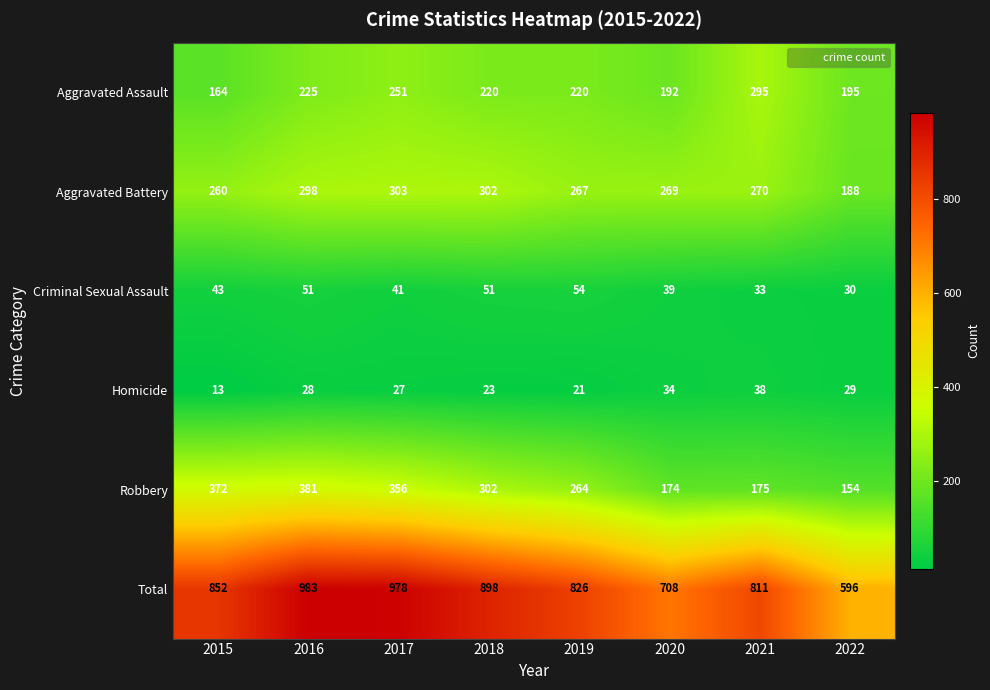

The value of Aggravated Assault at 2020 is 286. True or false?

False